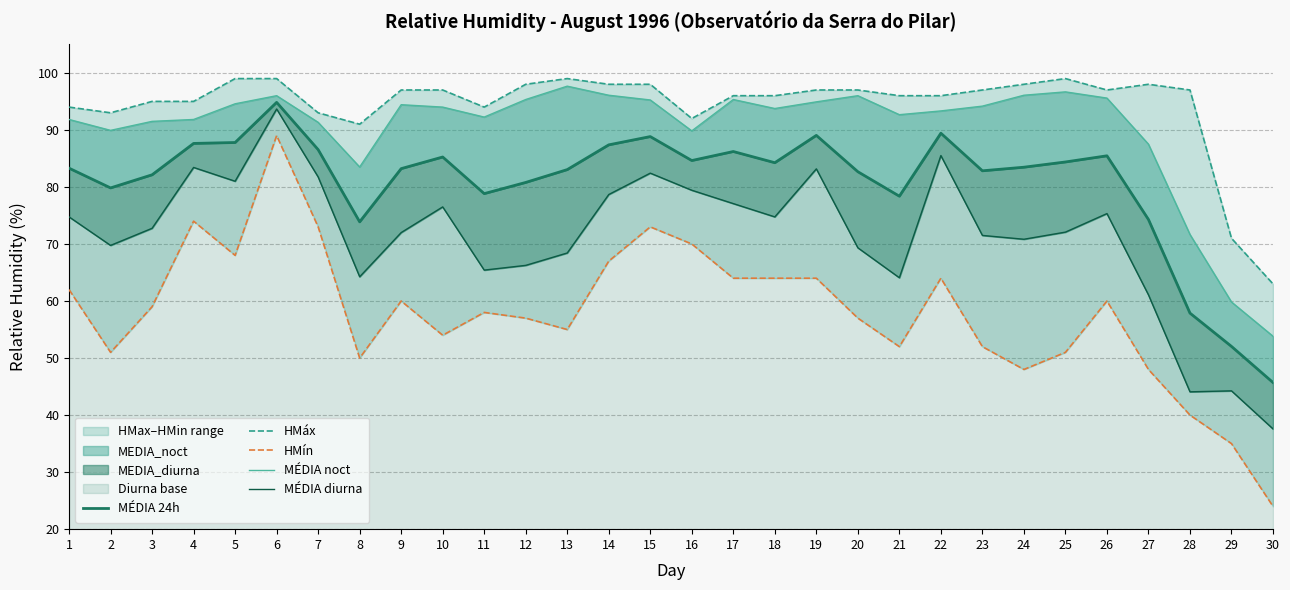

Reading left to right, what are all the values shown in this chart?

MÉDIA 24h: 1=83.3	2=79.8	3=82.1	4=87.6	5=87.8	6=94.8	7=86.5	8=73.9	9=83.2	10=85.2	11=78.8	12=80.8	13=83.0	14=87.4	15=88.8	16=84.6	17=86.2	18=84.2	19=89.0	20=82.7	21=78.4	22=89.4	23=82.8	24=83.5	25=84.4	26=85.5	27=74.3	28=57.9	29=52.0	30=45.7
HMáx: 1=94.0	2=93.0	3=95.0	4=95.0	5=99.0	6=99.0	7=93.0	8=91.0	9=97.0	10=97.0	11=94.0	12=98.0	13=99.0	14=98.0	15=98.0	16=92.0	17=96.0	18=96.0	19=97.0	20=97.0	21=96.0	22=96.0	23=97.0	24=98.0	25=99.0	26=97.0	27=98.0	28=97.0	29=71.0	30=63.0
HMín: 1=62.0	2=51.0	3=59.0	4=74.0	5=68.0	6=89.0	7=73.0	8=50.0	9=60.0	10=54.0	11=58.0	12=57.0	13=55.0	14=67.0	15=73.0	16=70.0	17=64.0	18=64.0	19=64.0	20=57.0	21=52.0	22=64.0	23=52.0	24=48.0	25=51.0	26=60.0	27=48.0	28=40.0	29=35.0	30=24.0
MÉDIA noct: 1=91.8	2=89.9	3=91.5	4=91.8	5=94.6	6=96.0	7=91.3	8=83.5	9=94.4	10=94.0	11=92.2	12=95.3	13=97.7	14=96.1	15=95.2	16=89.8	17=95.3	18=93.8	19=94.9	20=96.0	21=92.7	22=93.3	23=94.2	24=96.1	25=96.7	26=95.6	27=87.5	28=71.7	29=59.8	30=53.8
MÉDIA diurna: 1=74.8	2=69.8	3=72.8	4=83.4	5=81.0	6=93.7	7=81.8	8=64.2	9=72.0	10=76.5	11=65.4	12=66.2	13=68.4	14=78.7	15=82.4	16=79.4	17=77.1	18=74.8	19=83.2	20=69.3	21=64.1	22=85.5	23=71.5	24=70.8	25=72.1	26=75.3	27=61.1	28=44.1	29=44.2	30=37.6